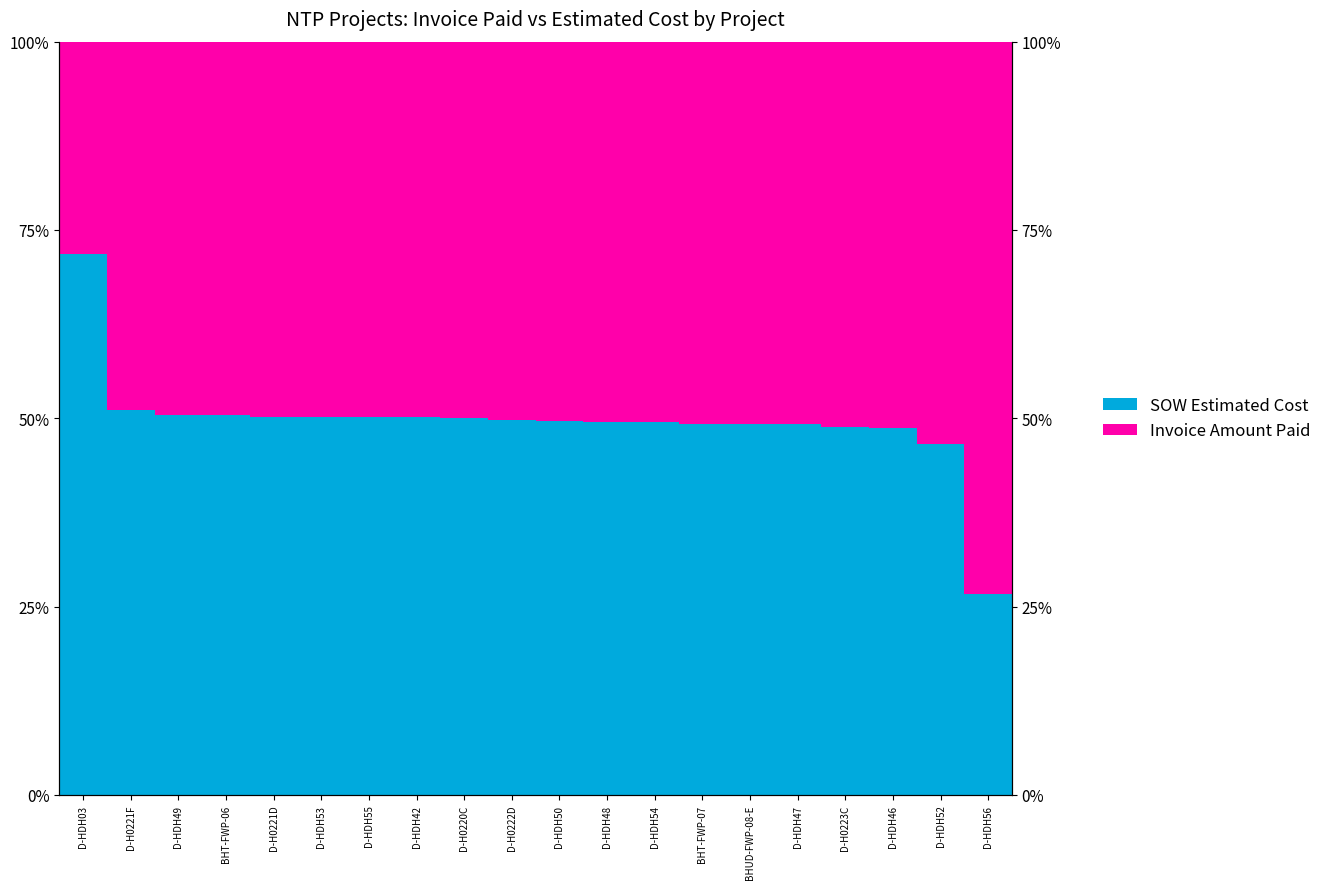

What position from the right is D-H0222D?

11